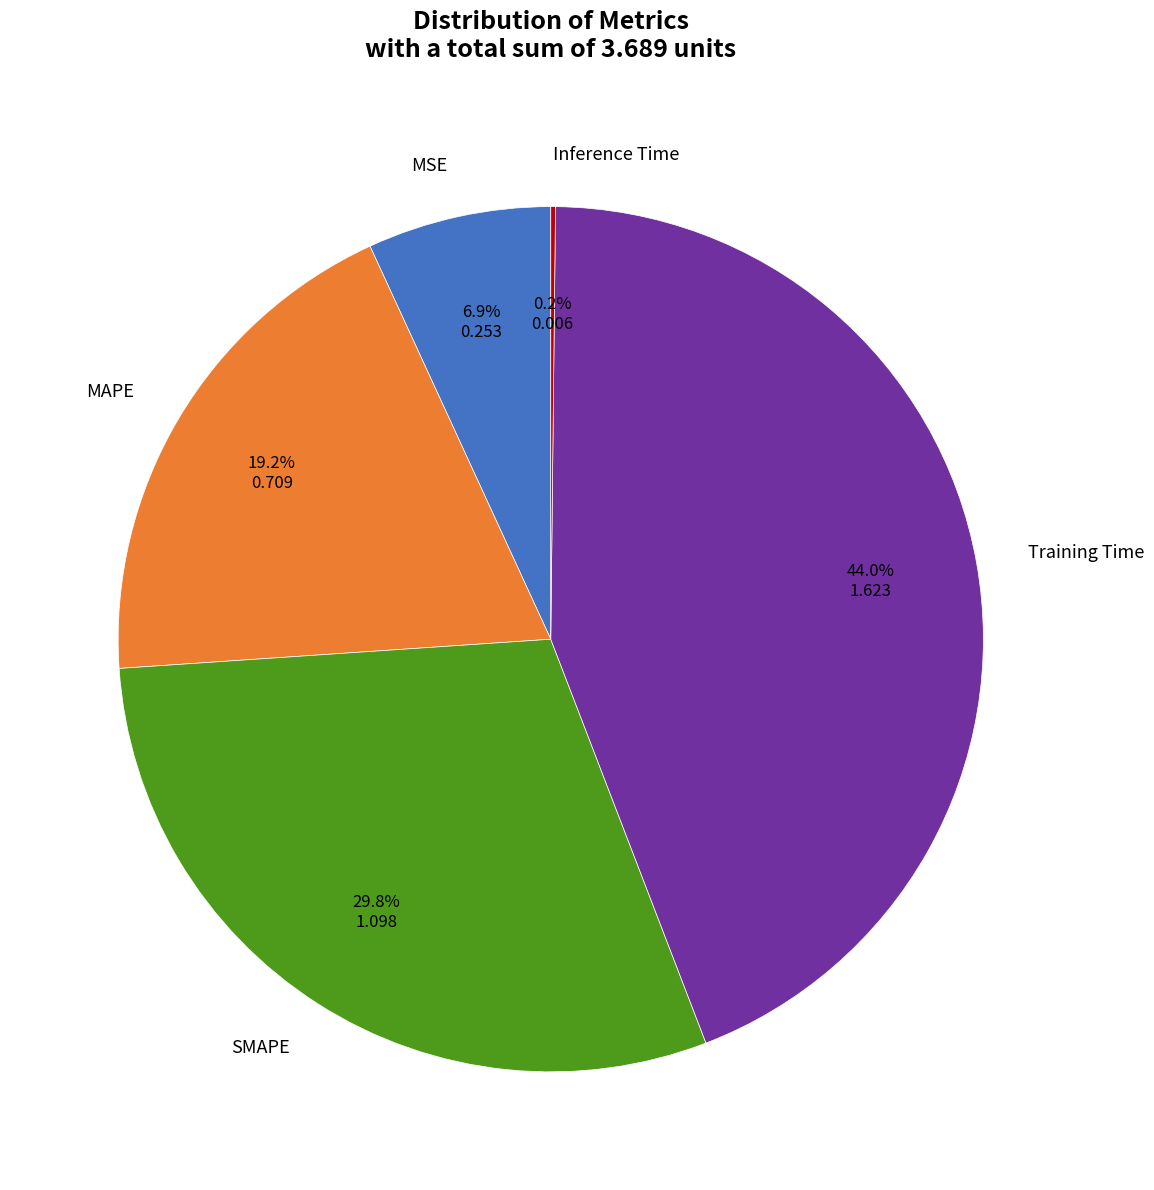

Is there any slice that represents more than half of the pie?

No